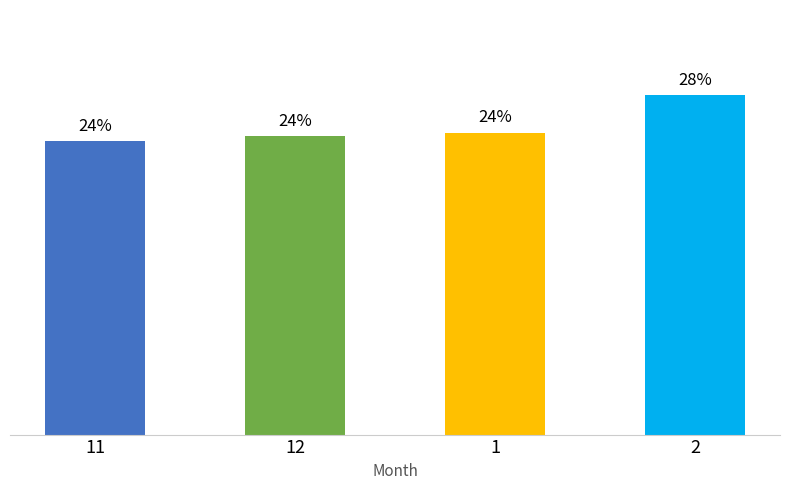

Rank the categories by value from highest to lowest.

2, 1, 12, 11